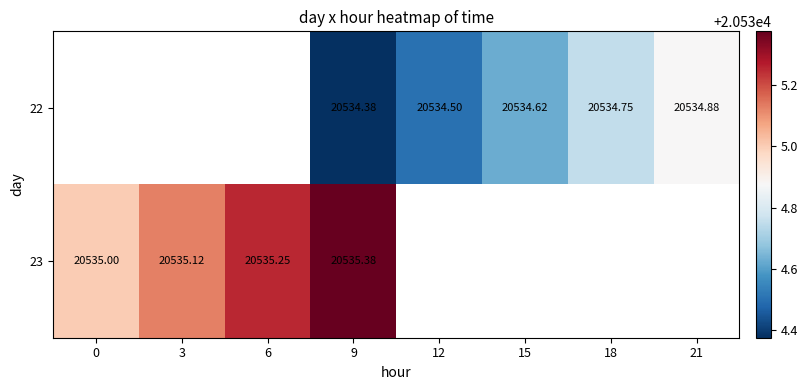

What is the difference between the maximum and minimum values in the 23 series?

0.4